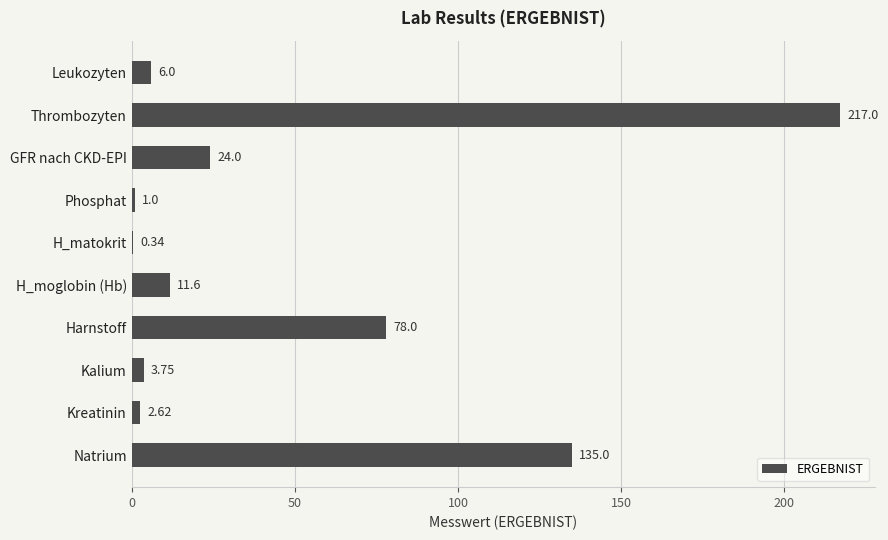

What is the change in value from GFR nach CKD-EPI to Phosphat?

-23.0